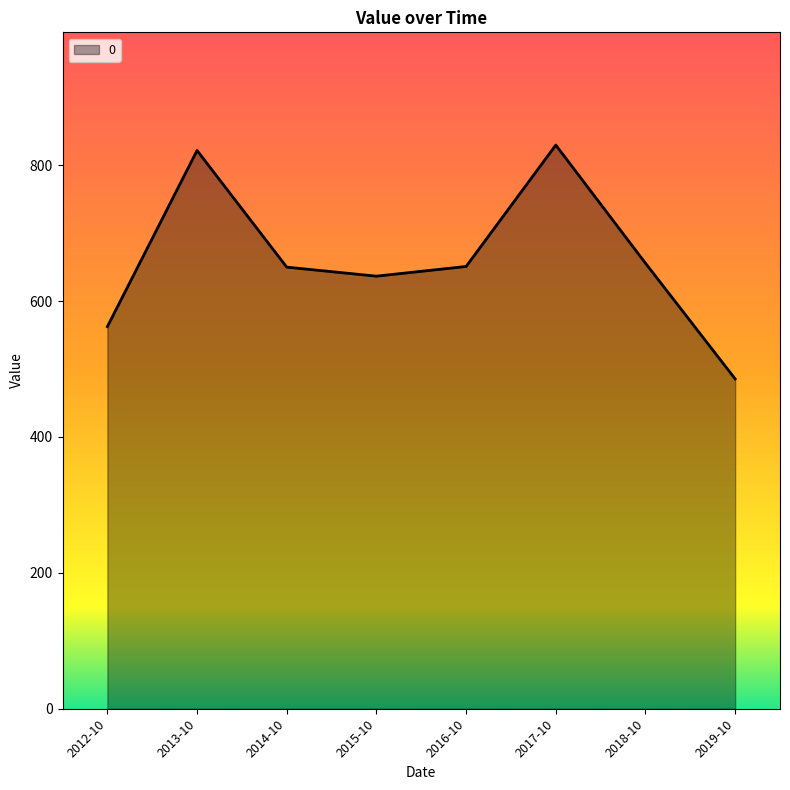

At which category does the chart reach its minimum across all series?

2019-10